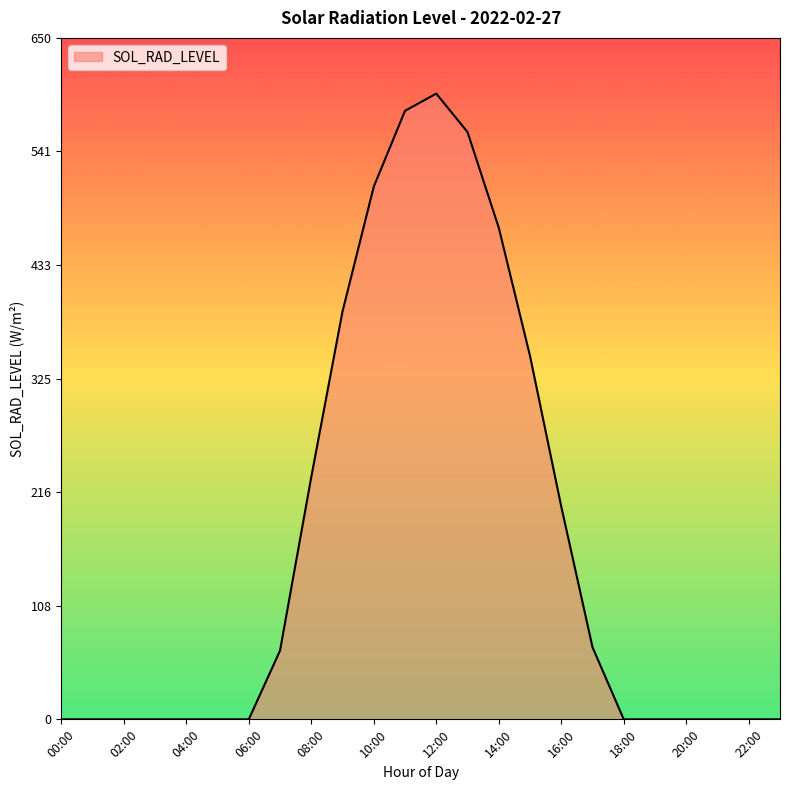

What is the sum of all values?

4018.7